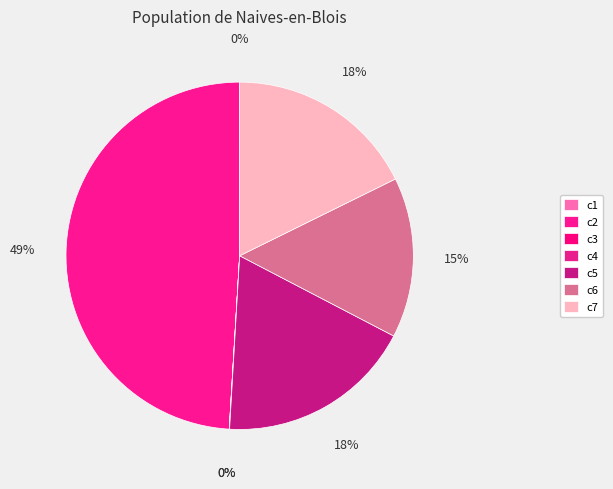

Is c6 the majority of the pie?

No